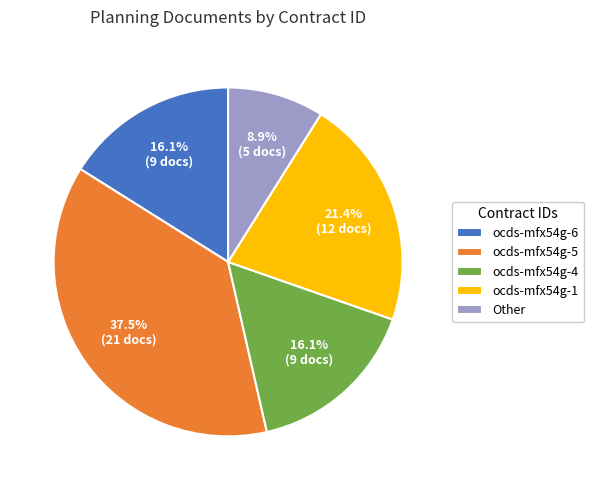

What is the smallest slice in the pie chart?

Other